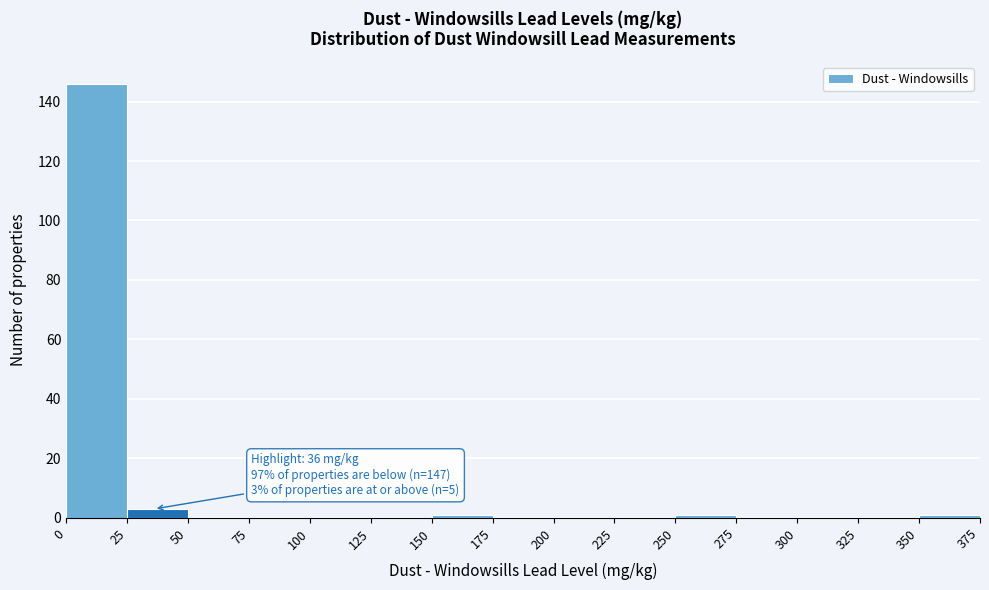

Which range on the x-axis has the tallest bar?

0 to 25